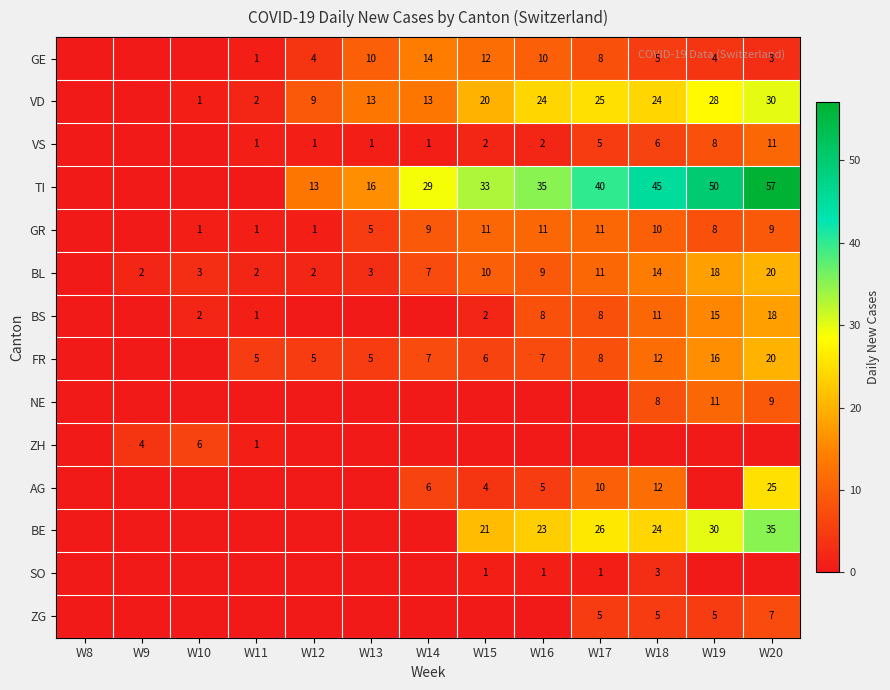

The BL series shows 3 at W13. True or false?

True